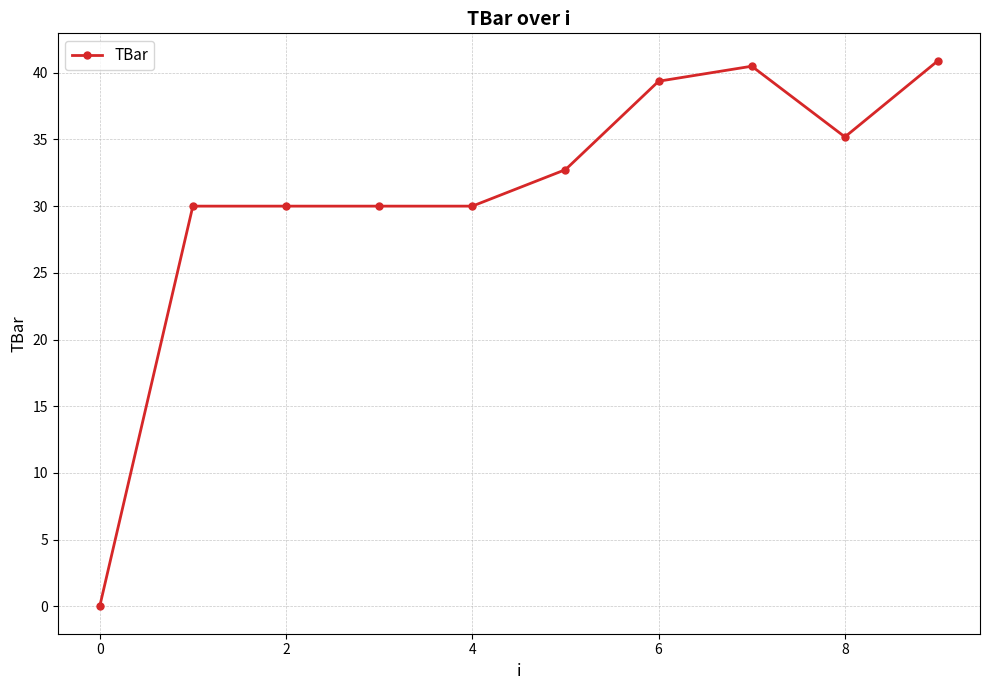

How many lines are shown in the chart?

1